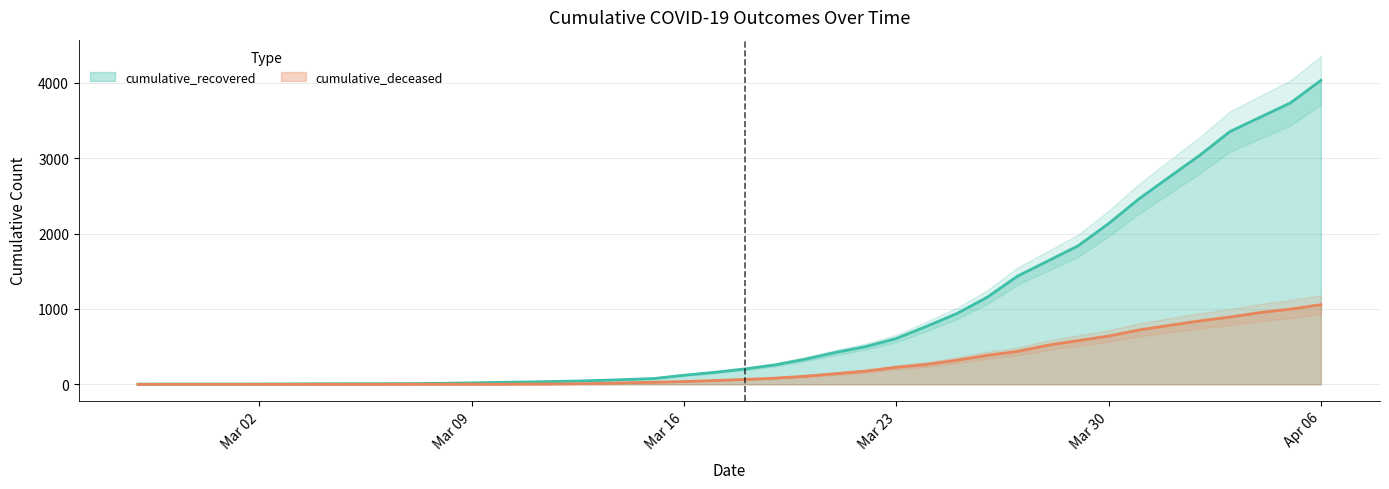

Reading left to right, list all the values displayed in this chart.

cumulative_recovered: 3	4	4	4	5	6	8	9	9	10	14	20	27	33	40	50	63	77	121	159	204	258	334	423	501	608	769	939	1155	1435	1636	1838	2131	2458	2748	3035	3351	3542	3732	4030
cumulative_deceased: 0	0	0	0	0	0	0	0	0	1	2	2	2	4	6	11	20	28	37	51	65	82	108	141	176	226	264	320	385	437	519	580	640	721	782	841	892	952	998	1056